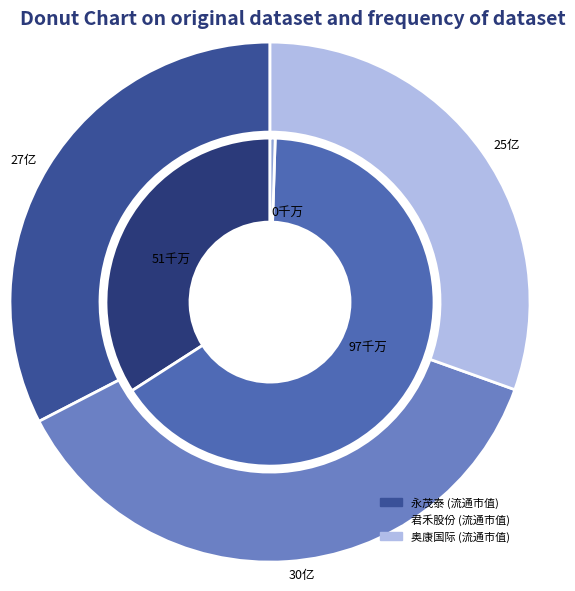

Is it true that 君禾股份 is 30% of the pie?

False